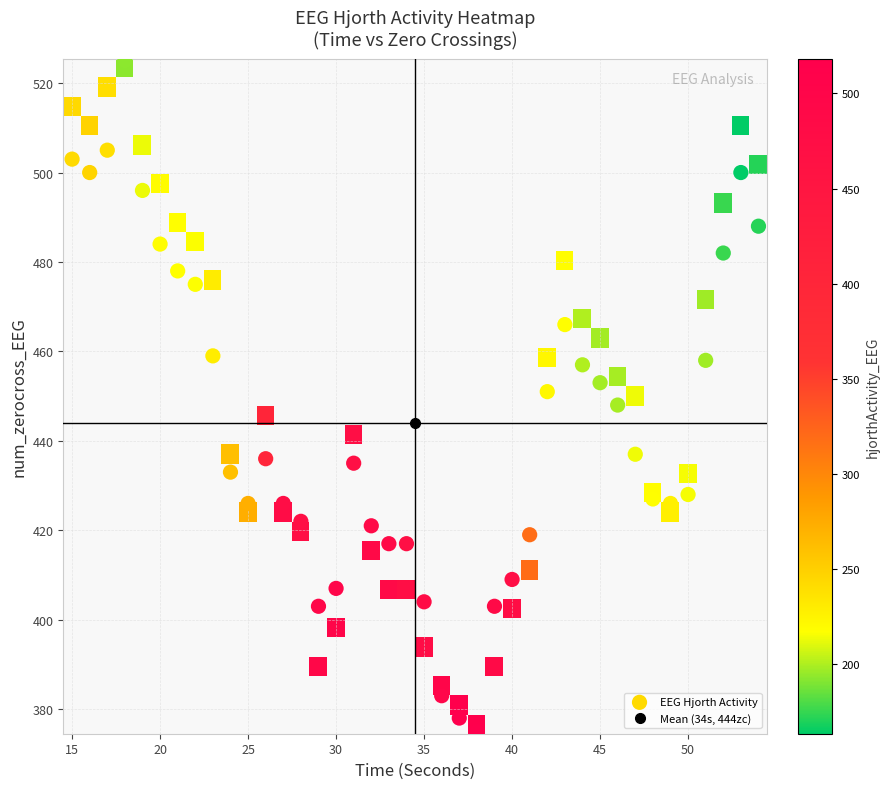

At how many categories does at least one series exceed 260?

40